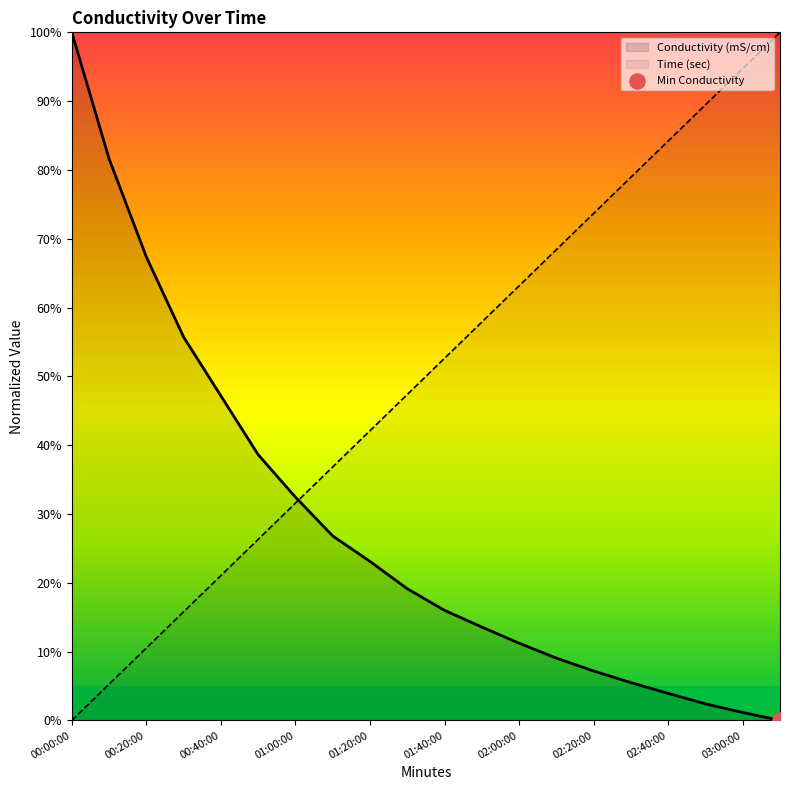

Which series has the largest Y range (max minus min)?

Conductivity (mS/cm)